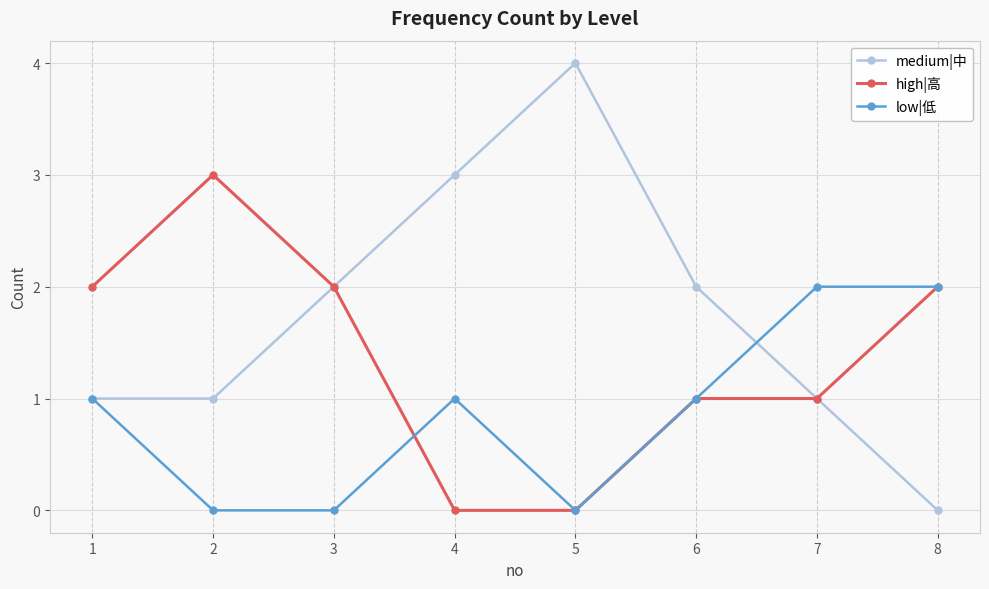

Does the chart have visible grid lines?

Yes